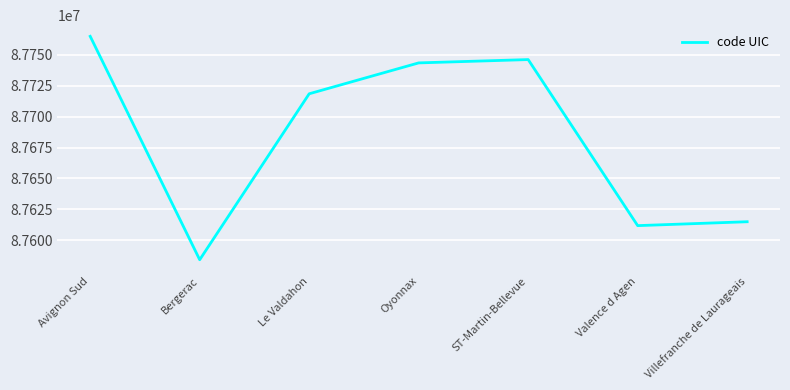

Reading left to right, list all the values displayed in this chart.

87765024	87584268	87718544	87743534	87746222	87611863	87615013